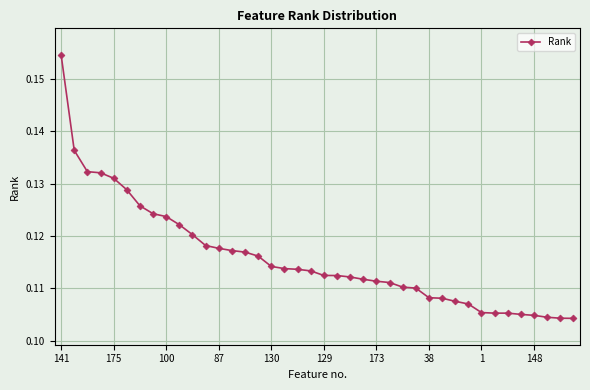

How many values are between 0 and 1?

40